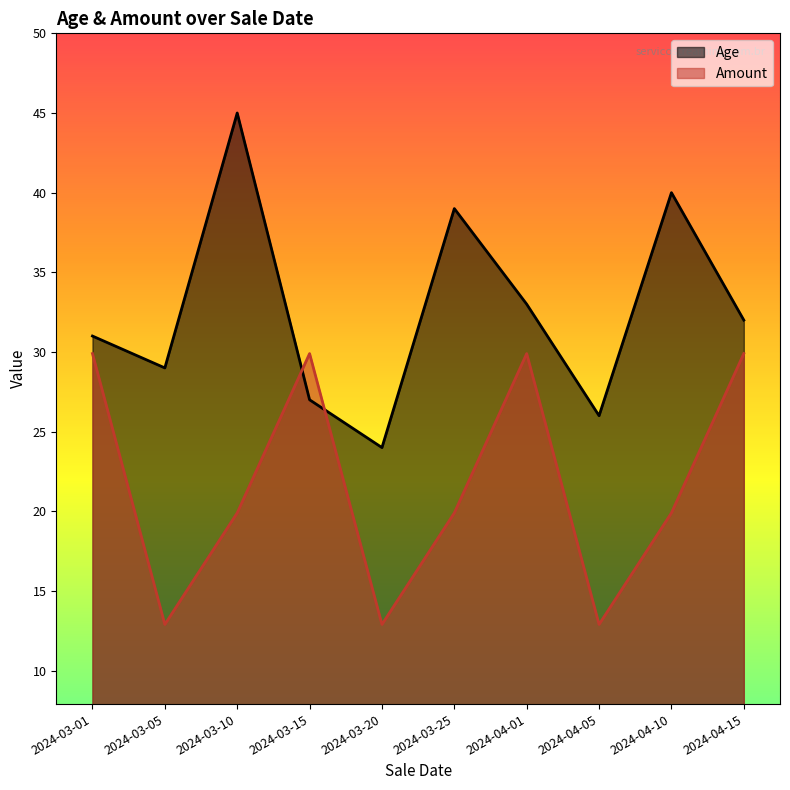

How many values in the Amount series exceed 19?

7